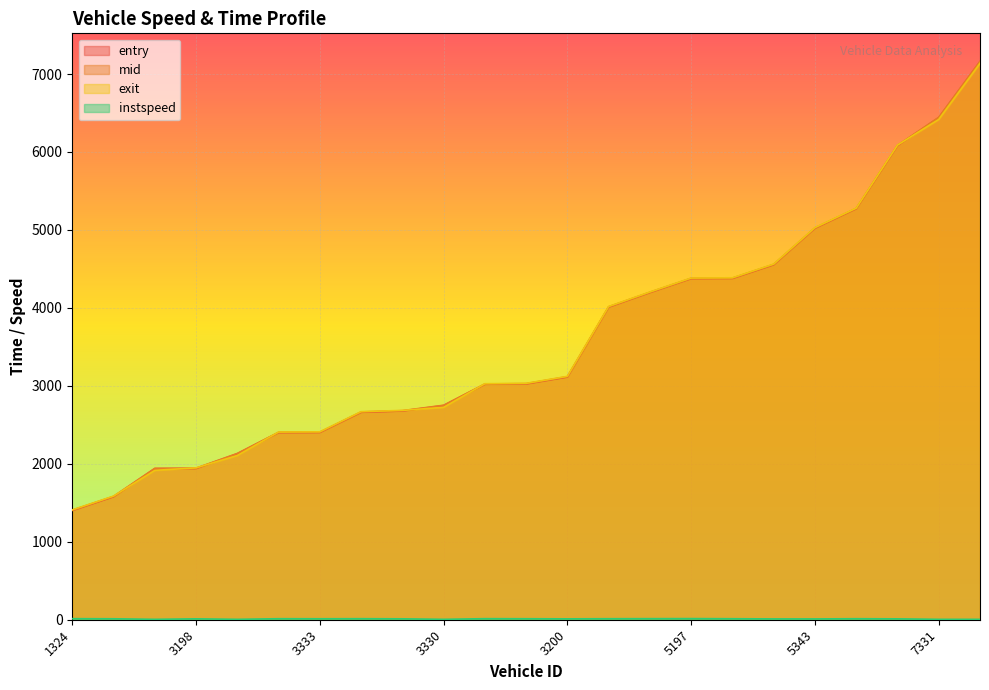

What is the difference between the highest and lowest values at 1324?

1395.6